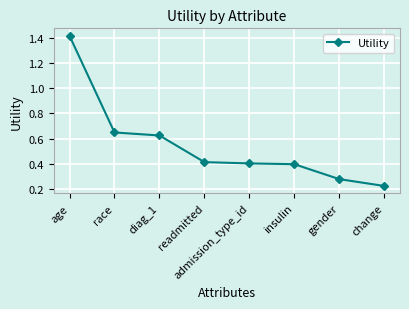

How many values are between 0 and 1?

7